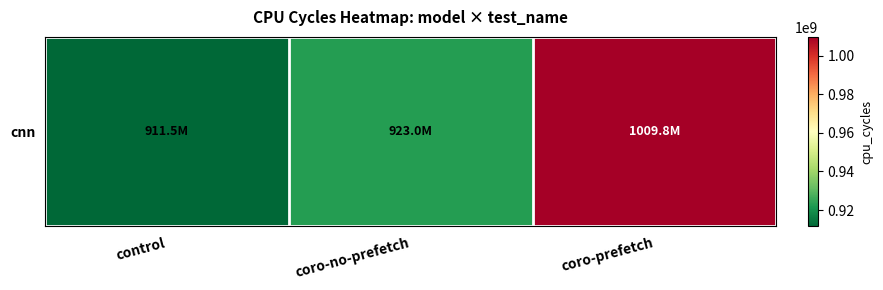

True or false: the data shows 1377389700 at control.

False